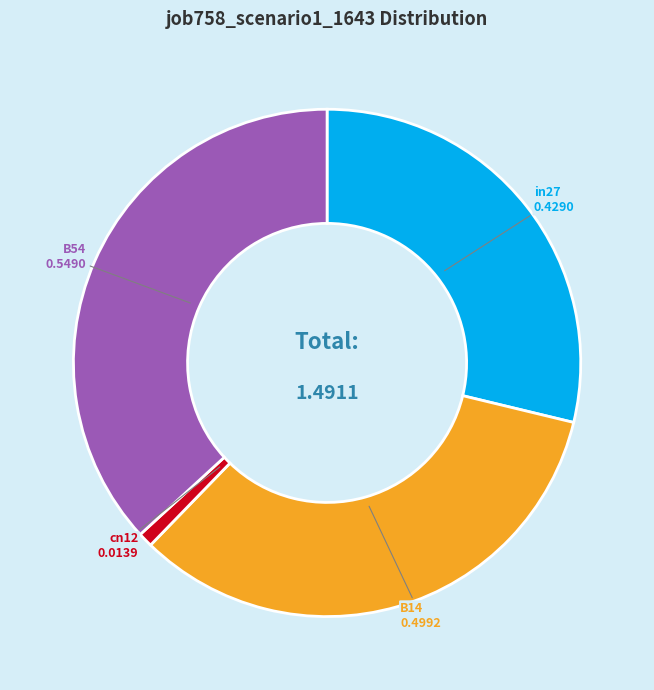

Does any single category account for the majority?

No